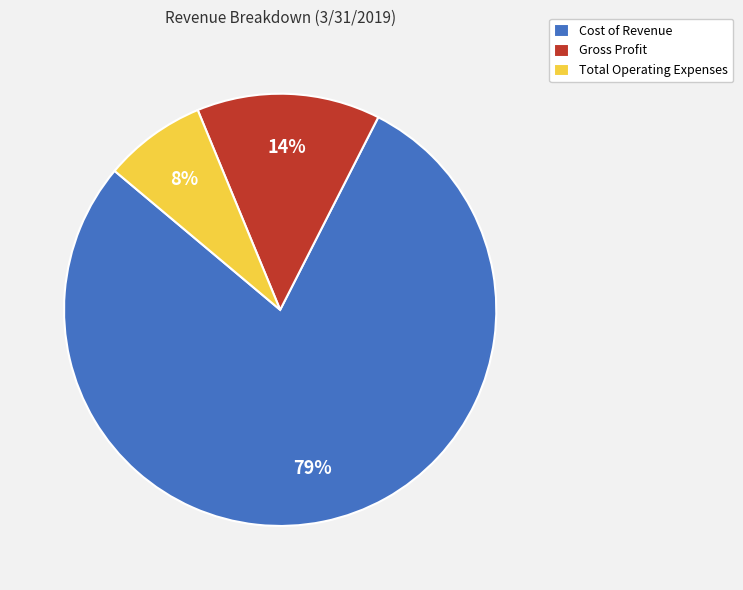

Which category accounts for the majority?

Cost of Revenue